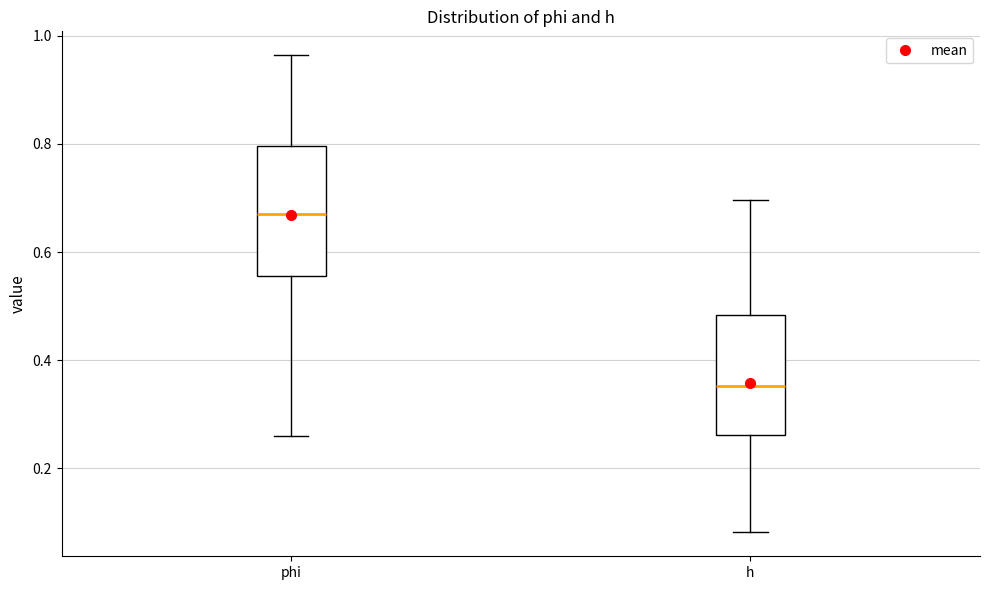

Where does the upper whisker of the box for phi end on the y-axis? The values are not printed on the chart, so give them approximately, as read against the axis.

0.96